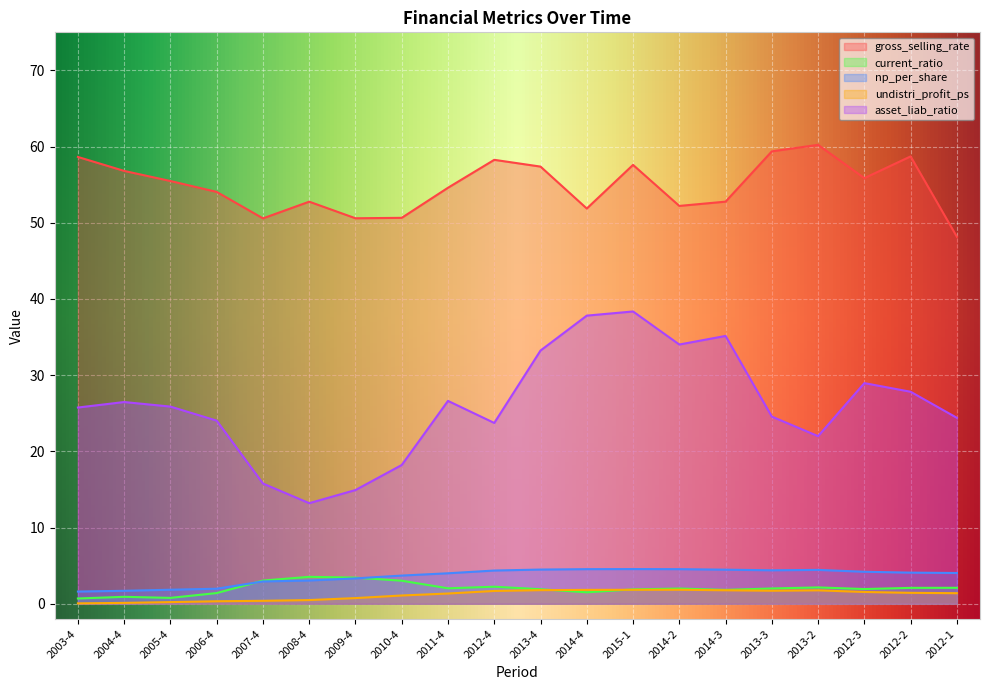

What is the spread (max minus min) of values at 2012-4?

56.6